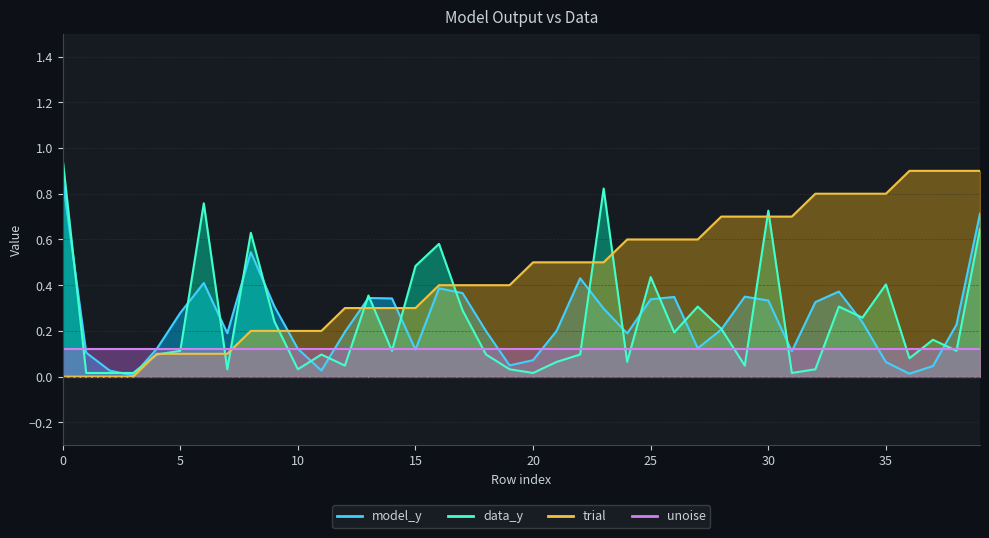

What is the difference between the data_y values at 13 and 38?

0.2